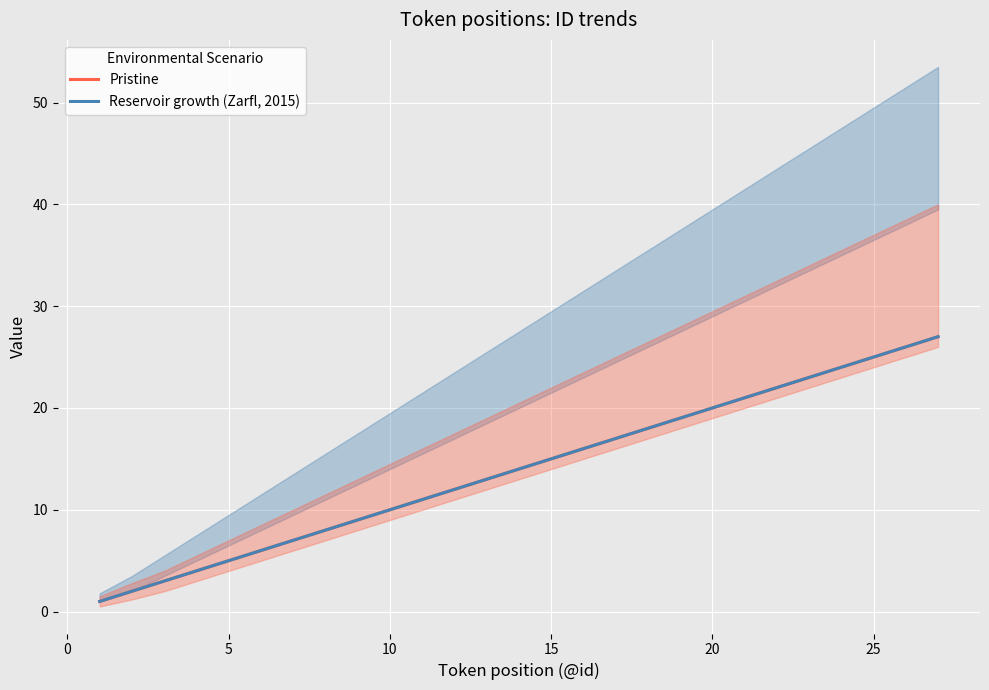

The Reservoir growth (Zarfl, 2015) series shows 17 at 25. True or false?

False